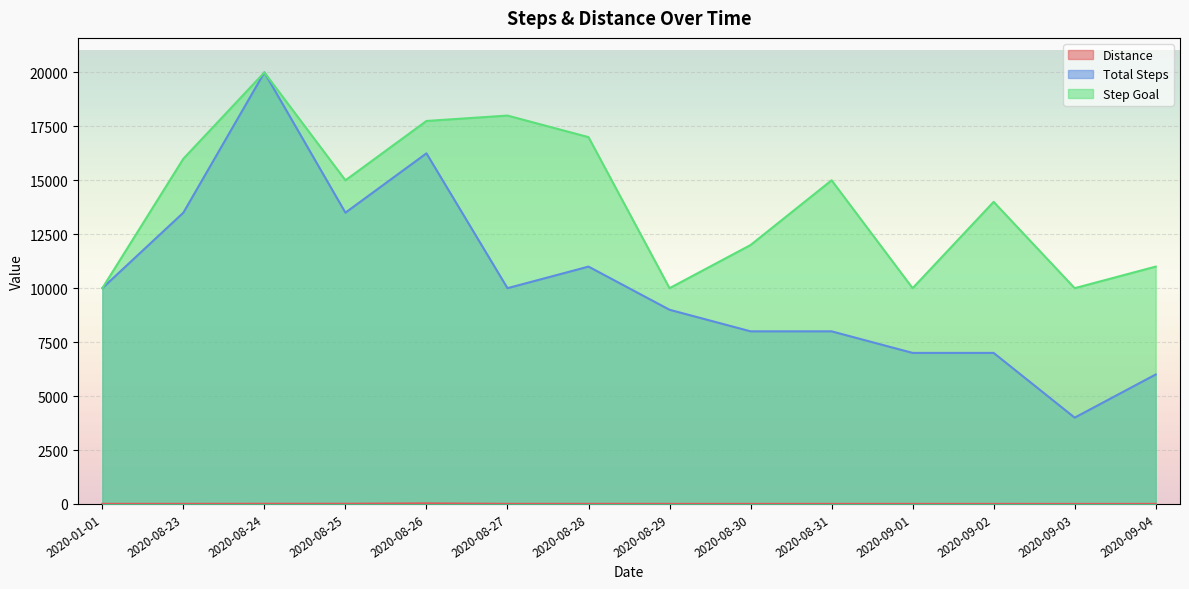

True or false: step_goal and total_steps intersect in this chart.

False